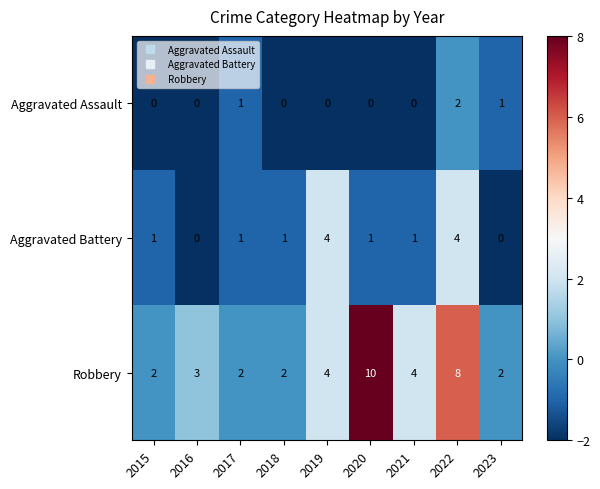

What is the difference between the highest and lowest values at 2022?

6